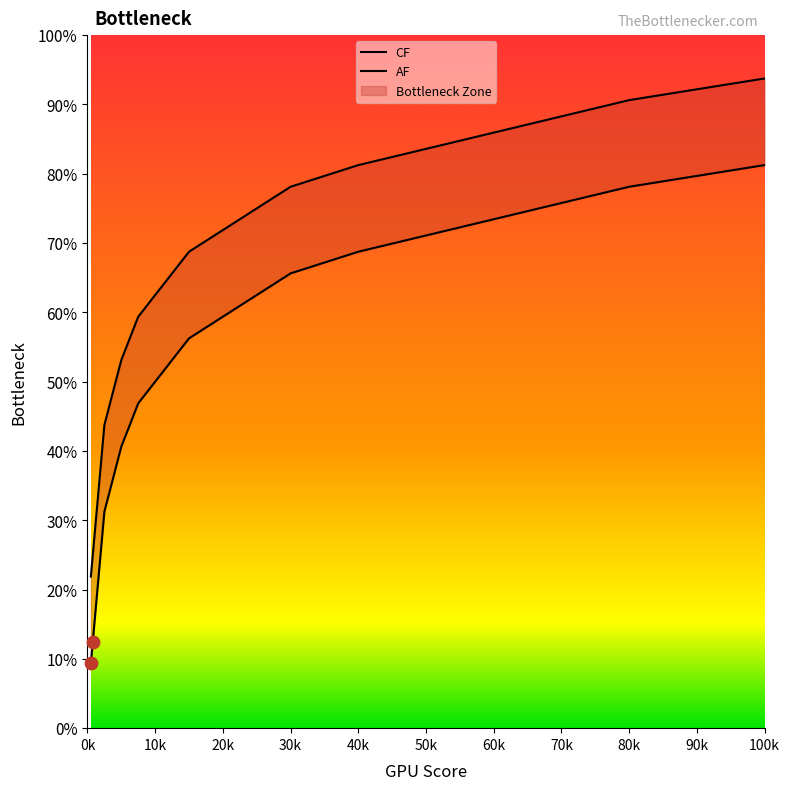

Which series contains the highest Y value?

AF